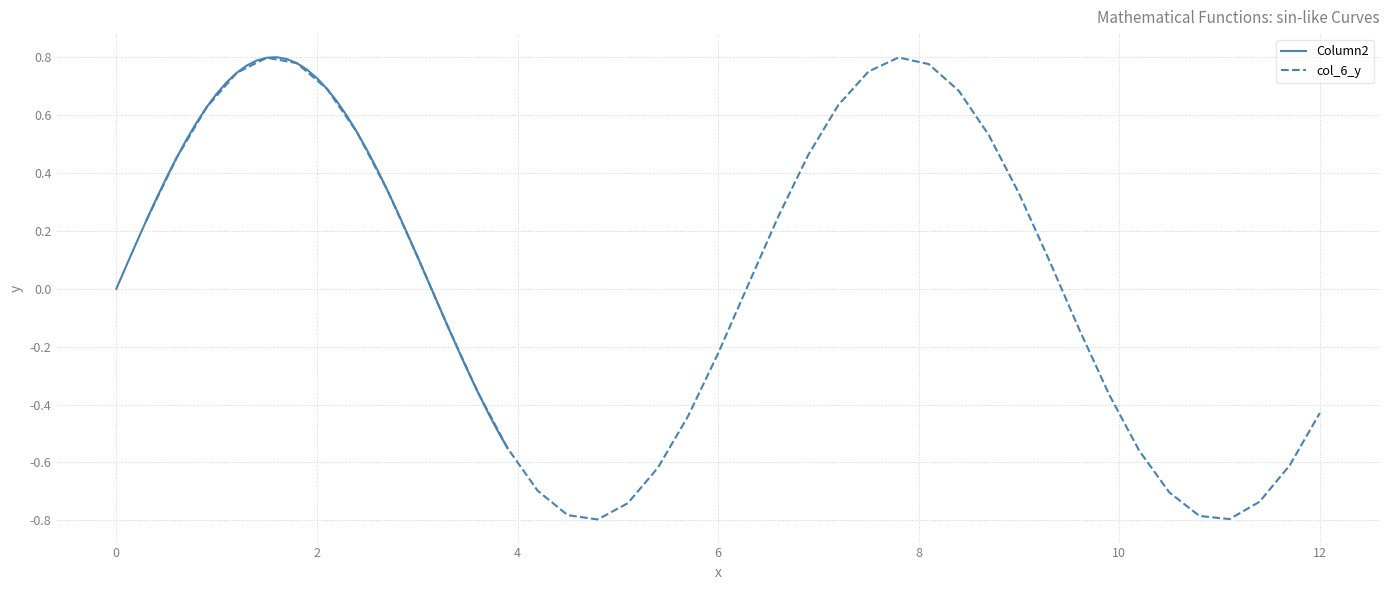

Reading left to right, what are all the values shown in this chart?

Column2: 0.0	0.1	0.2	0.2	0.3	0.4	0.5	0.5	0.6	0.6	0.7	0.7	0.7	0.8	0.8	0.8	0.8	0.8	0.8	0.8	0.7	0.7	0.6	0.6	0.5	0.5	0.4	0.3	0.3	0.2	0.1	0.0	-0.0	-0.1	-0.2	-0.3	-0.4	-0.4	-0.5	-0.6
col_6_y: 0.2	0.5	0.6	0.7	0.8	0.8	0.7	0.5	0.3	0.1	-0.1	-0.4	-0.6	-0.7	-0.8	-0.8	-0.7	-0.6	-0.4	-0.2	0.0	0.2	0.5	0.6	0.8	0.8	0.8	0.7	0.5	0.3	0.1	-0.1	-0.4	-0.6	-0.7	-0.8	-0.8	-0.7	-0.6	-0.4